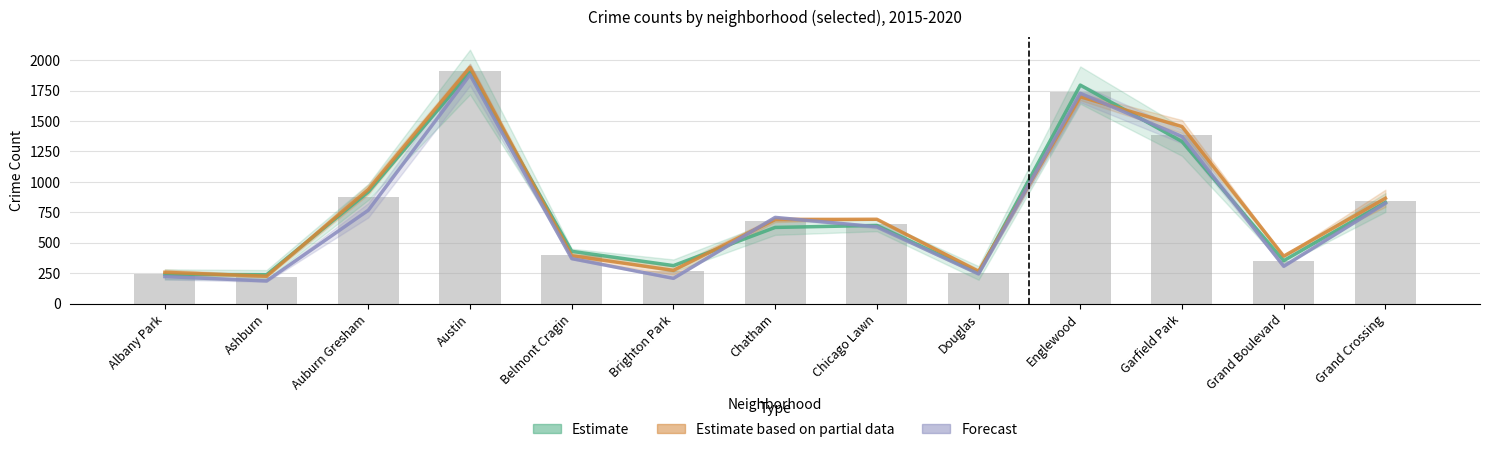

Rank the series by their average value, from lowest to highest.

Forecast, Estimate, Estimate based on partial data